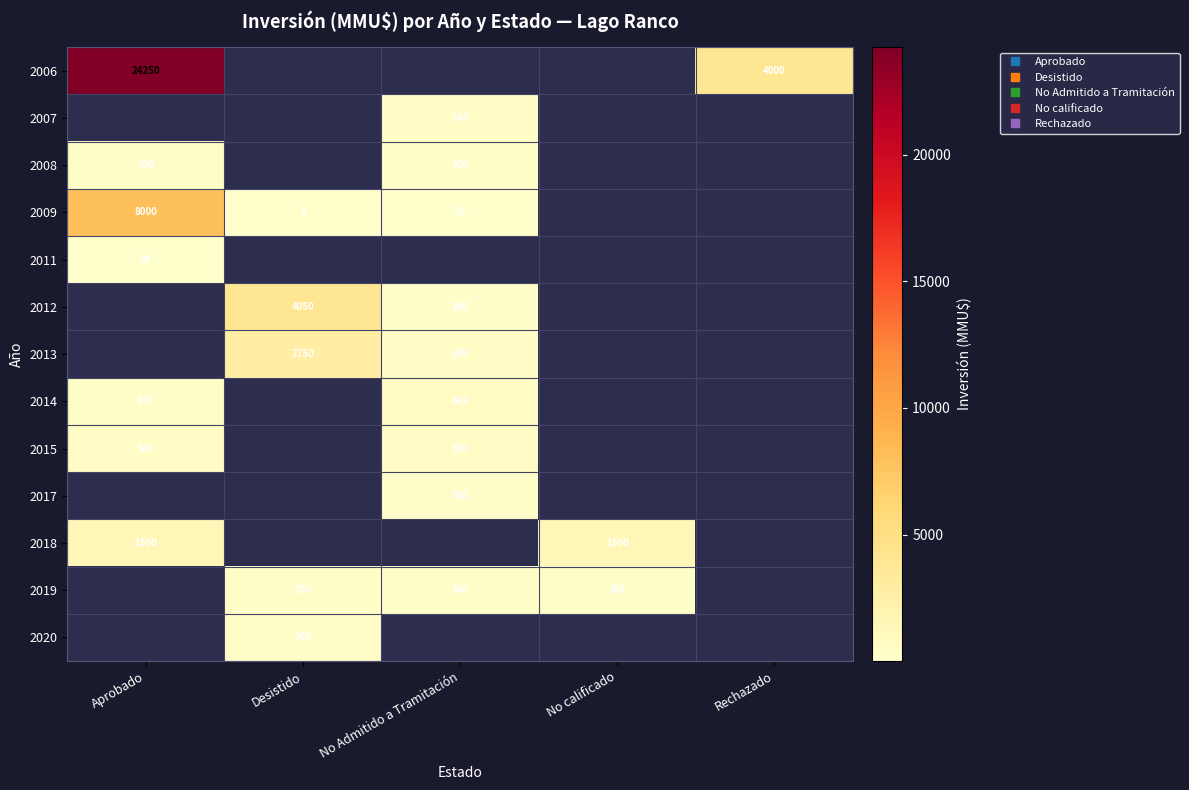

How many values in 2017 are above zero?

1